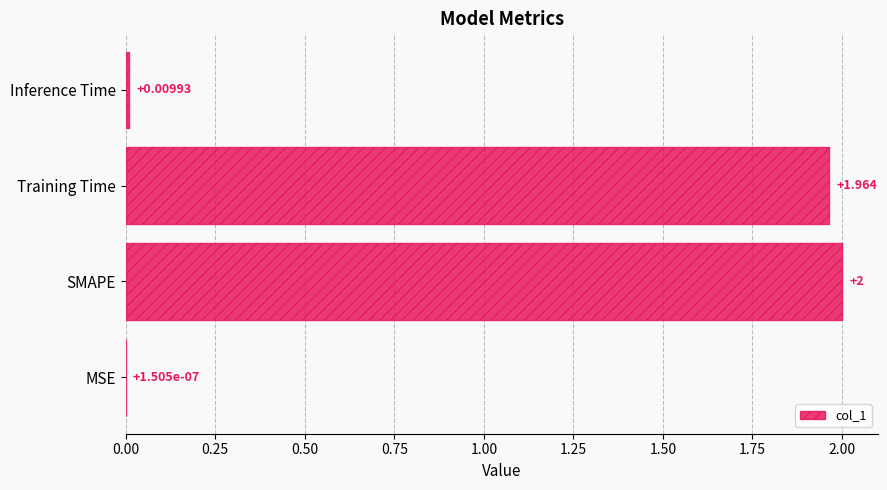

Between SMAPE and Training Time, which is larger?

SMAPE